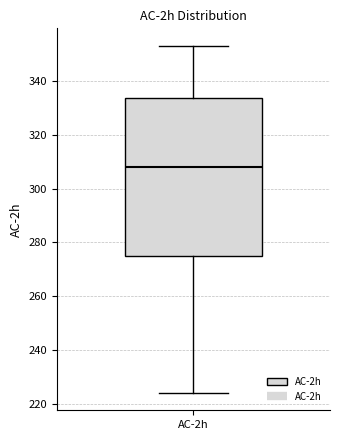

Where does the upper whisker of the box for AC-2h end on the y-axis? The values are not printed on the chart, so give them approximately, as read against the axis.

354